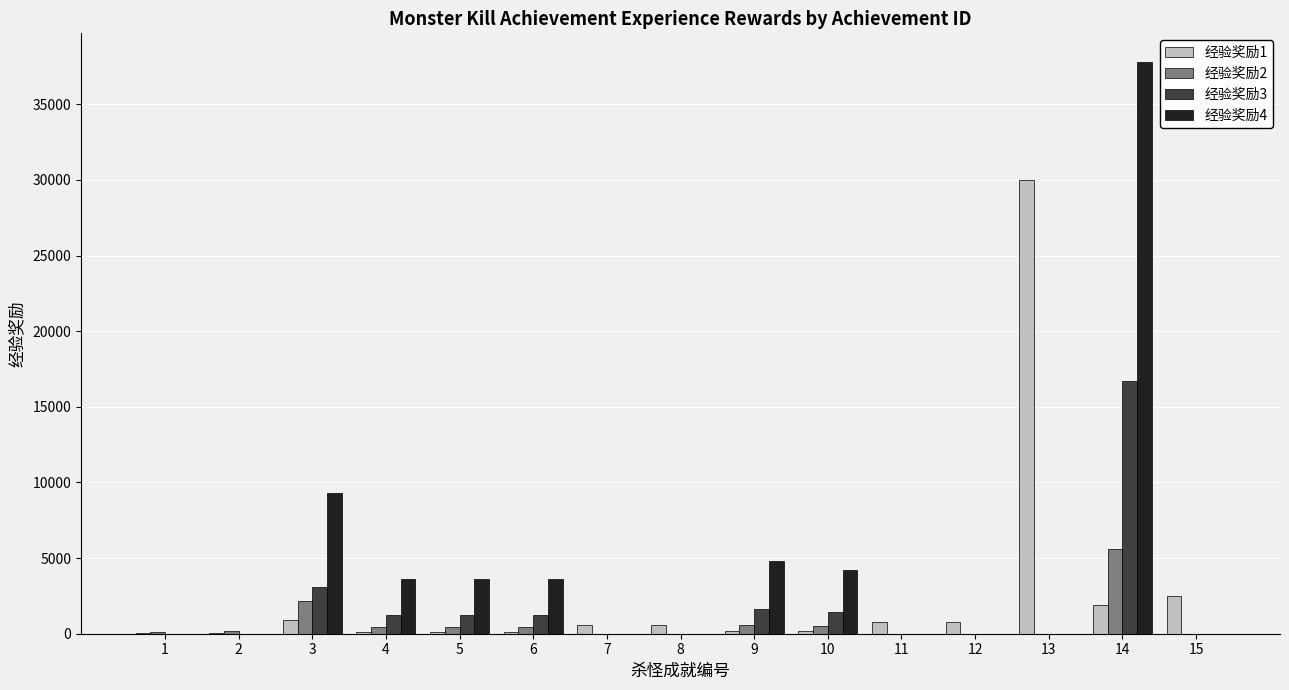

Are the bars grouped side by side (vs. stacked)?

Yes